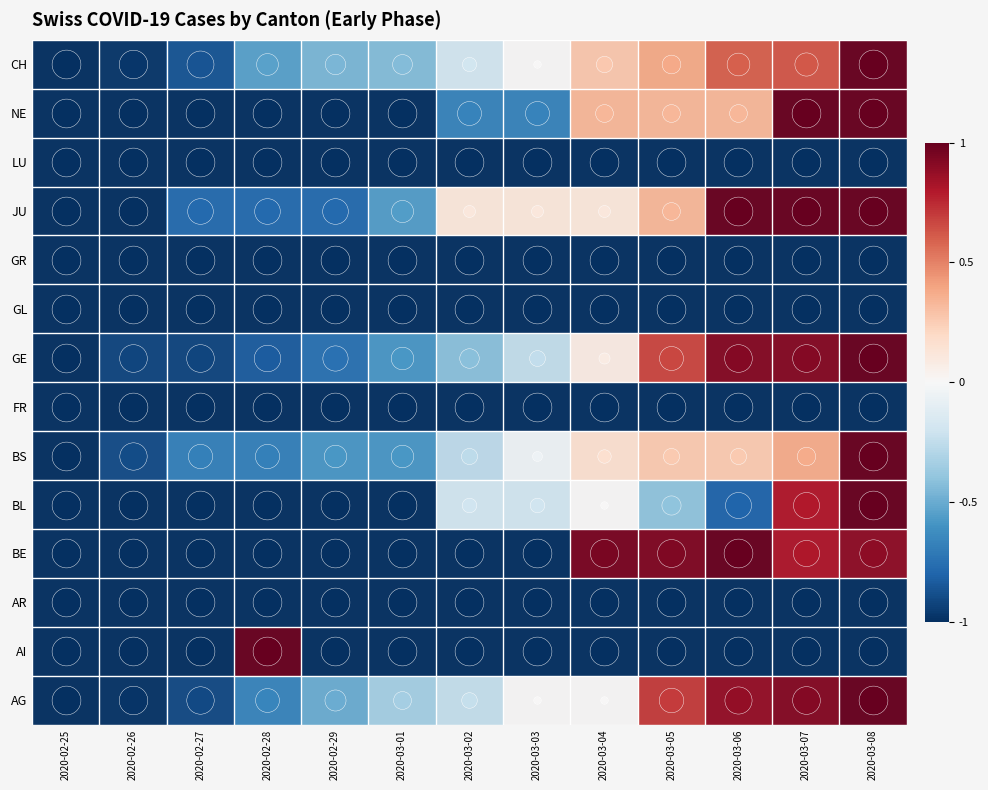

What is the difference between the maximum and minimum values in the BS series?

2.0